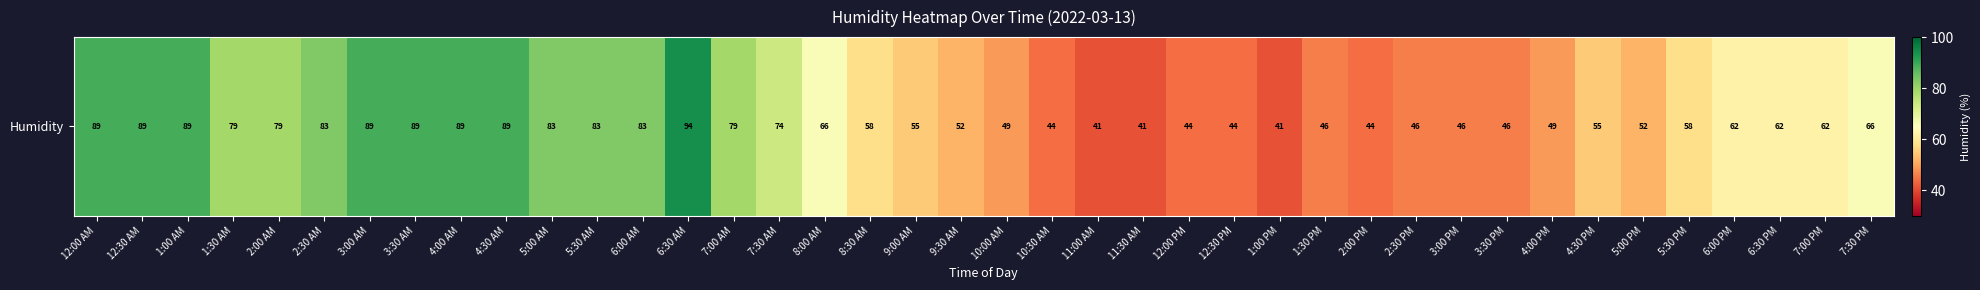

What is the maximum value shown in the chart?

94